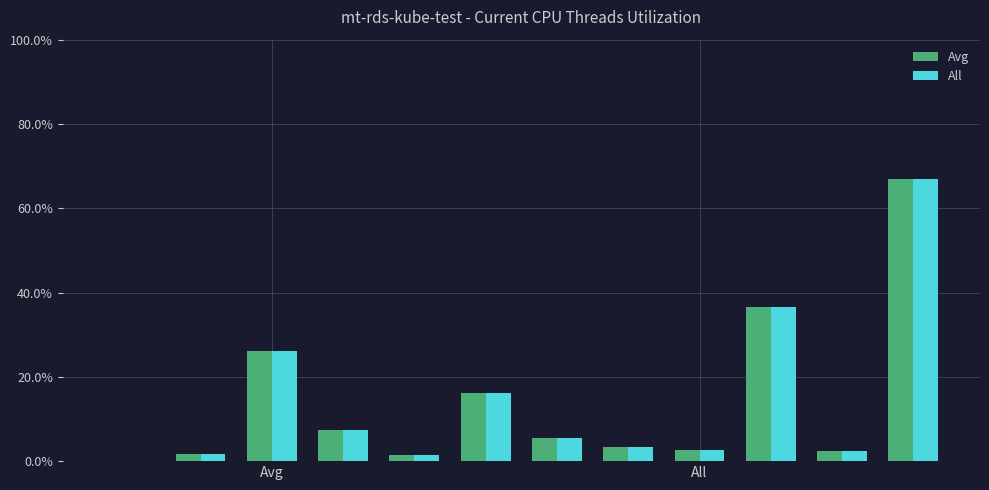

Reading left to right, what are all the values shown in this chart?

Avg: 0.0	0.0	0.3	0.1	0.0	0.2	0.1	0.0	0.0	0.4	0.0	0.7
All: 0.0	0.0	0.3	0.1	0.0	0.2	0.1	0.0	0.0	0.4	0.0	0.7